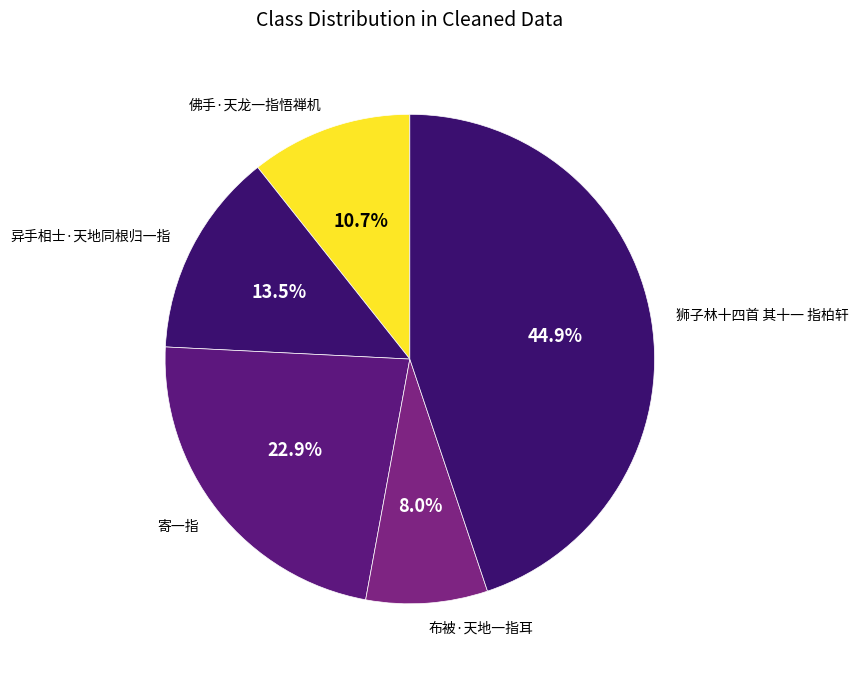

To the nearest percent, what portion does 布被·天地一指耳 represent?

8%